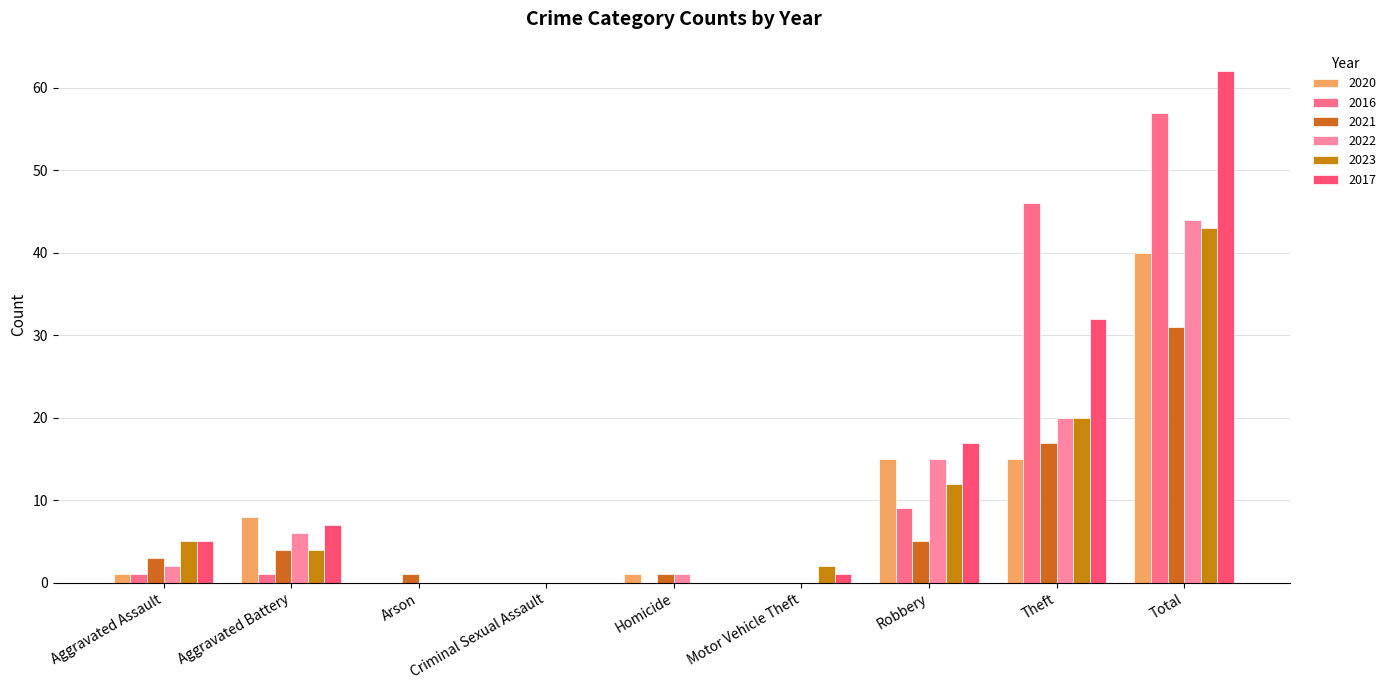

Reading left to right, extract all data points from this chart.

2020: 1	8	0	0	1	0	15	15	40
2016: 1	1	0	0	0	0	9	46	57
2021: 3	4	1	0	1	0	5	17	31
2022: 2	6	0	0	1	0	15	20	44
2023: 5	4	0	0	0	2	12	20	43
2017: 5	7	0	0	0	1	17	32	62